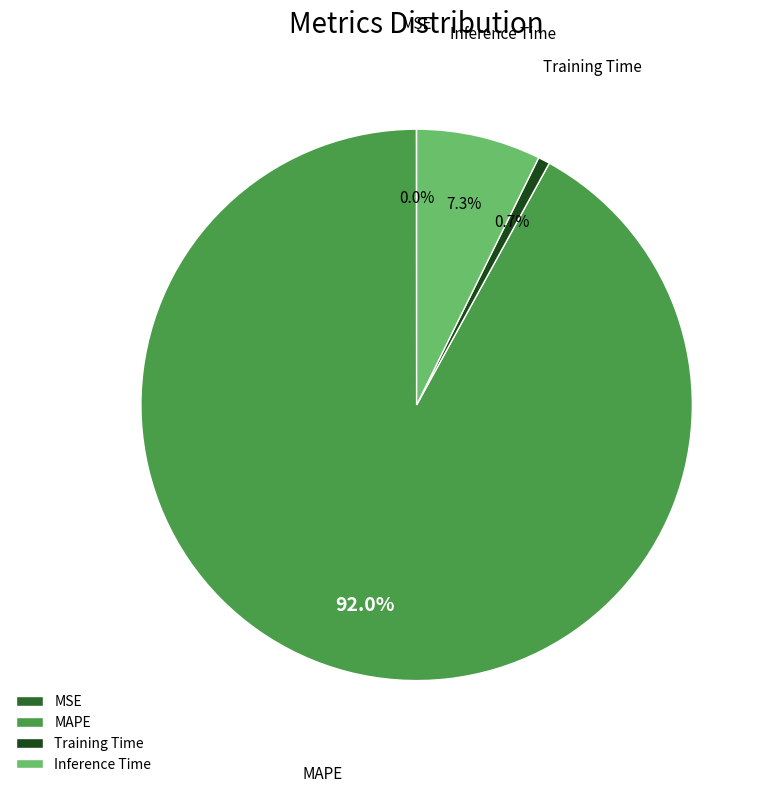

What is the majority slice?

MAPE